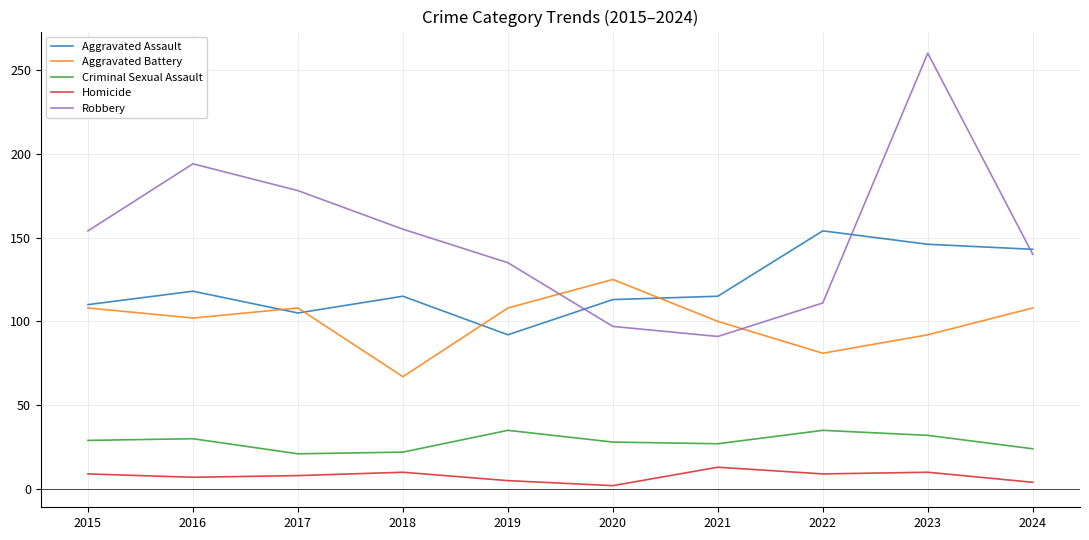

Which series has the largest total across all categories?

Robbery